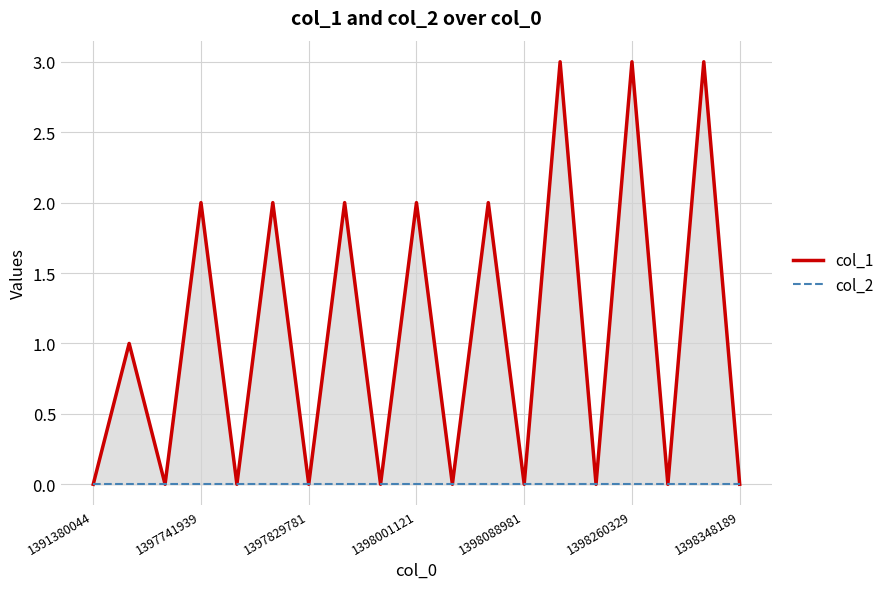

Is the value of col_2 at 1398088981 greater than the value of col_1 at 1398001121?

No